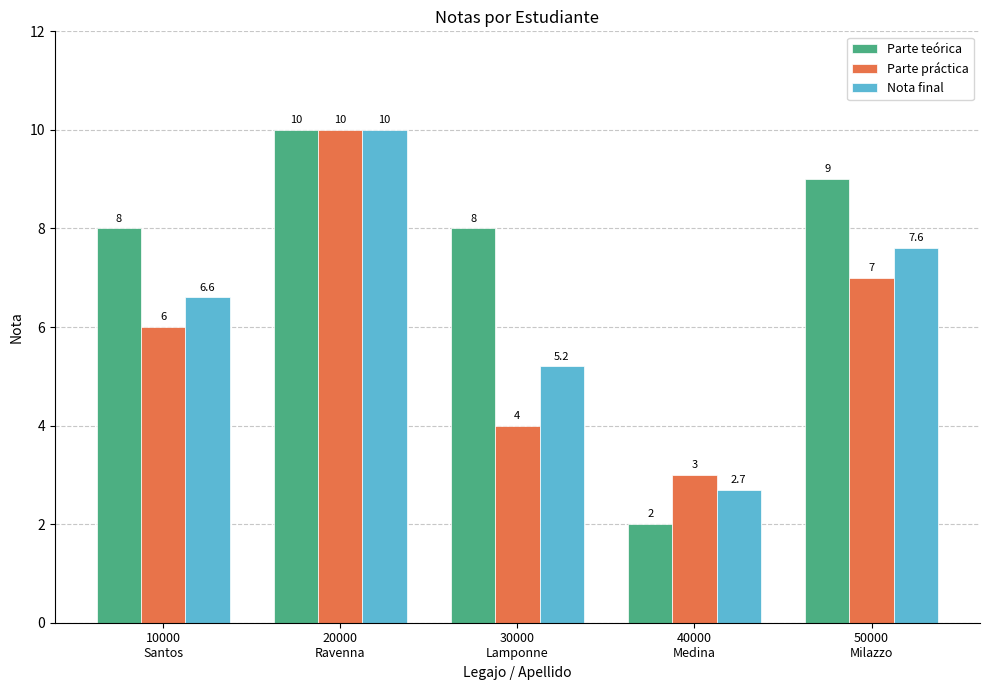

What is the difference between the Nota final values at 20000
Ravenna and 30000
Lamponne?

4.8